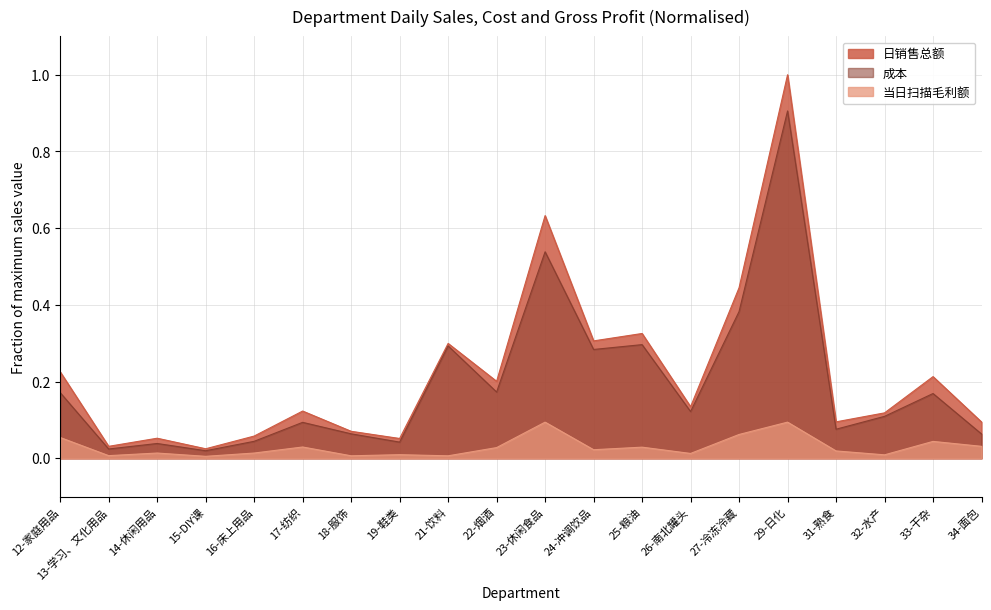

What is the label of the 11th point from the right?

22-烟酒